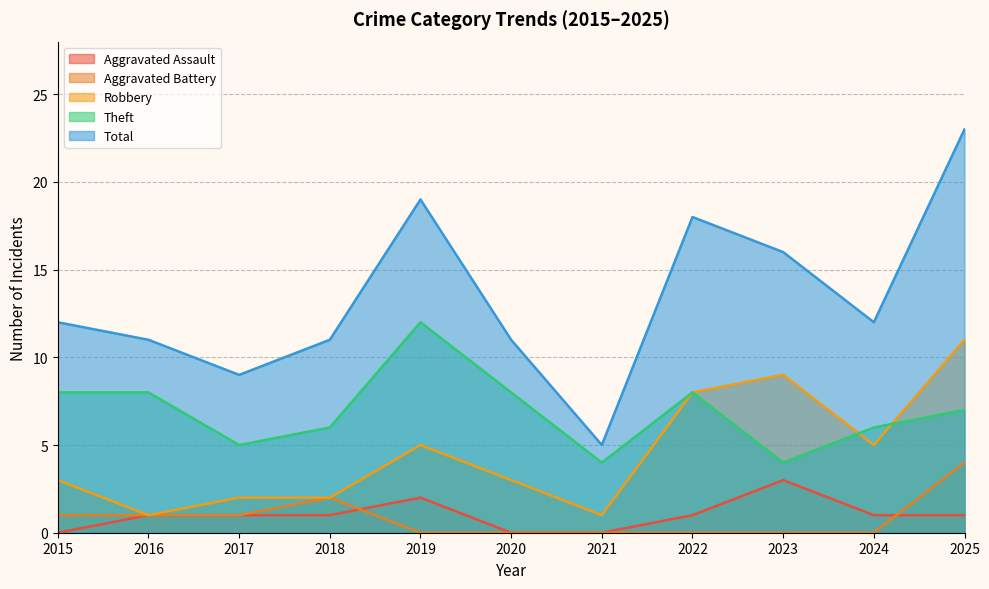

At how many categories does at least one series exceed 20?

1